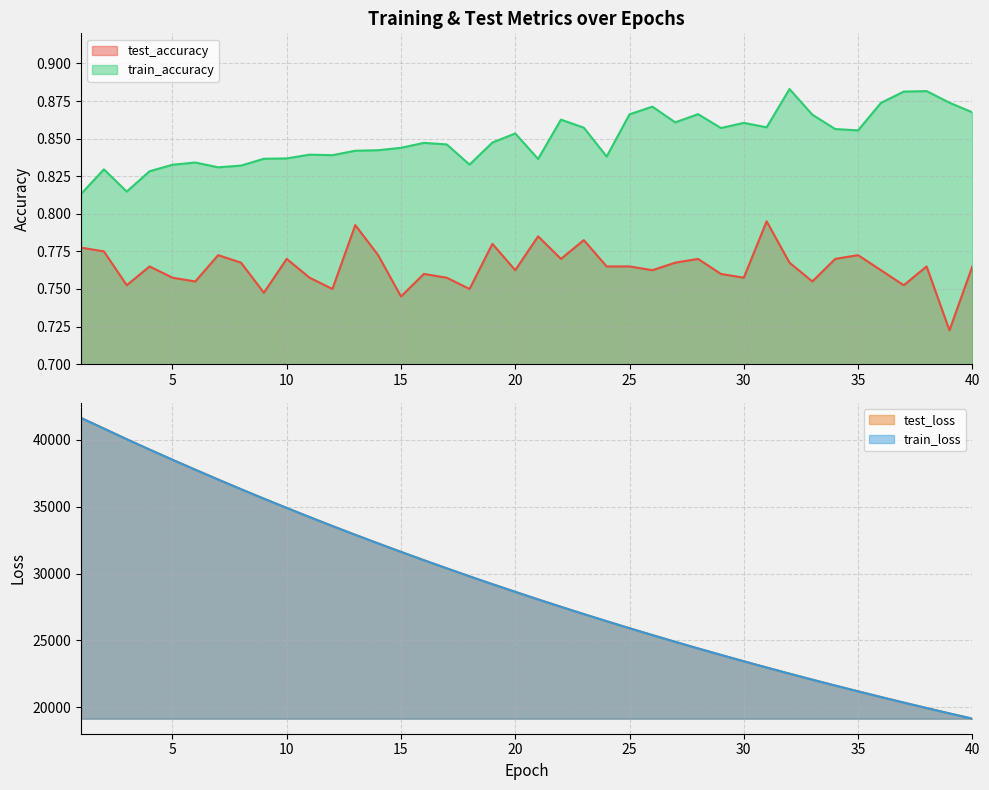

True or false: test_accuracy and train_accuracy cross at least once.

False